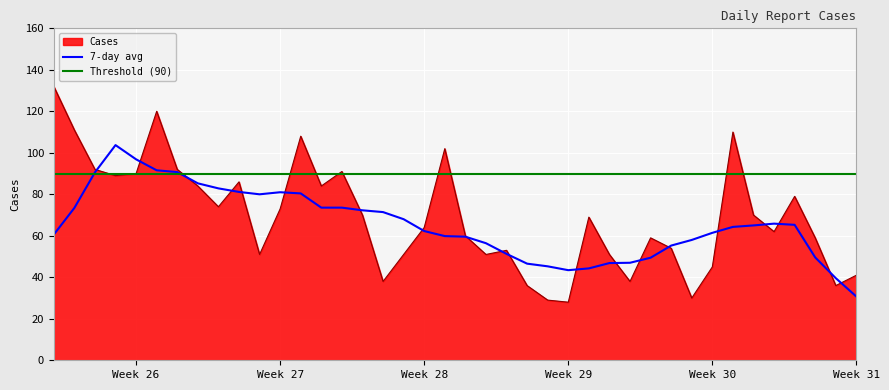

Is the value of 7-day avg at Week 30 greater than the value of Cases at Week 31?

Yes